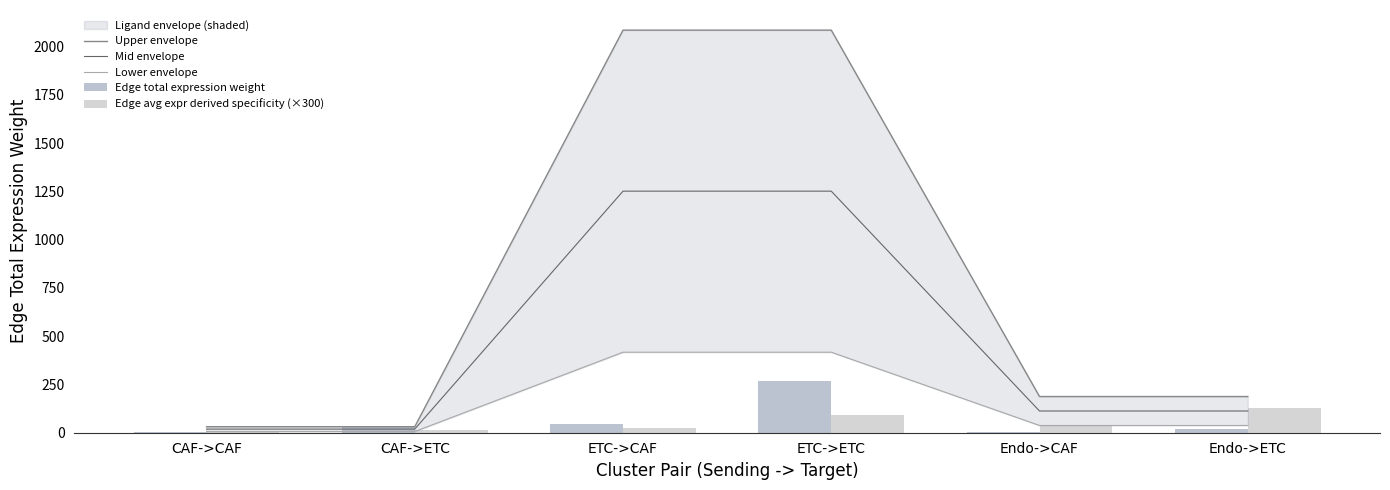

Which series has the largest total across all categories?

Upper envelope